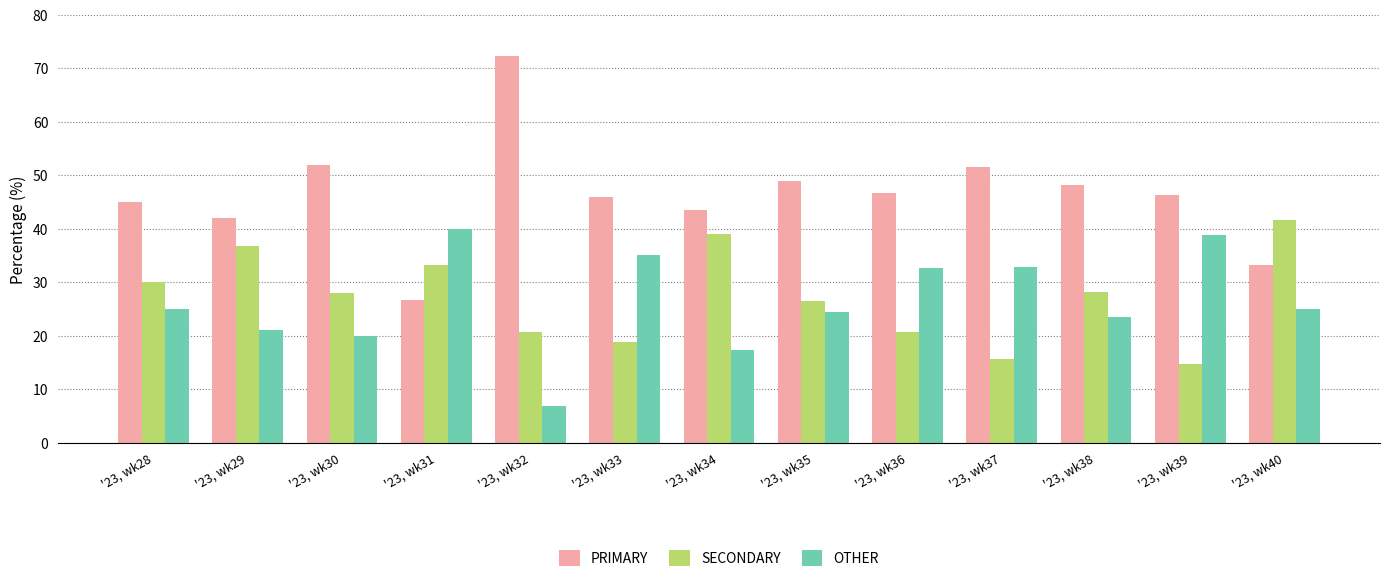

Rank the series at '23, wk38 from lowest to highest value.

OTHER, SECONDARY, PRIMARY